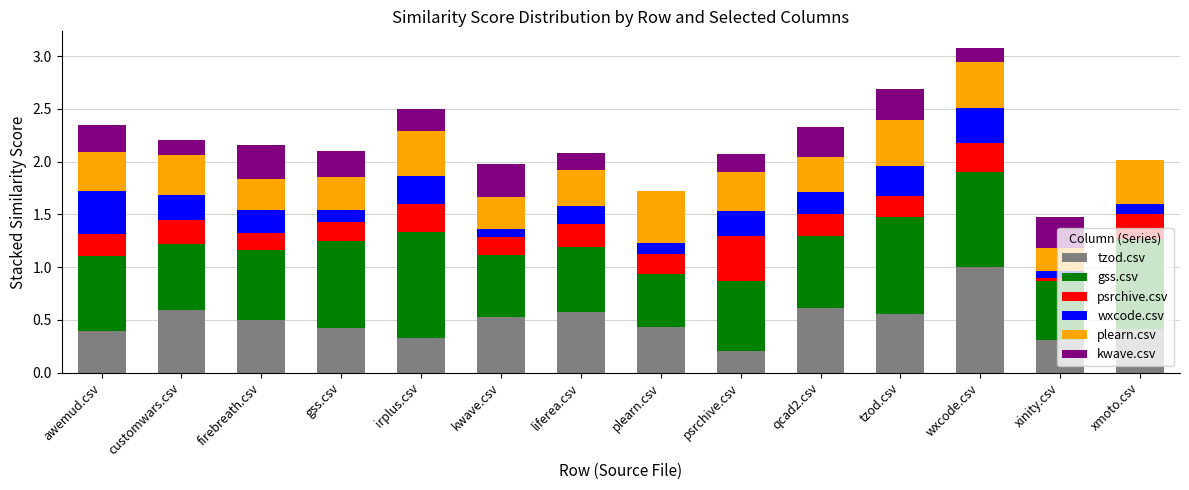

What is the highest value of the tzod.csv series?

1.0